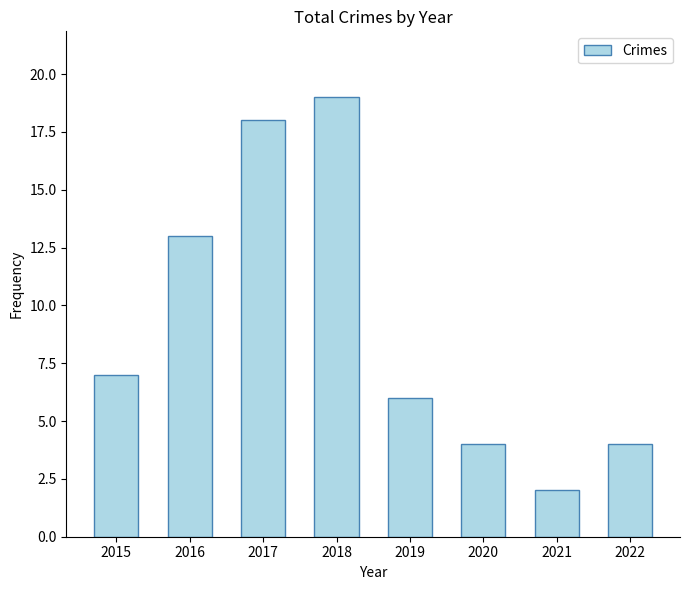

What value does the data have at 2017?

18